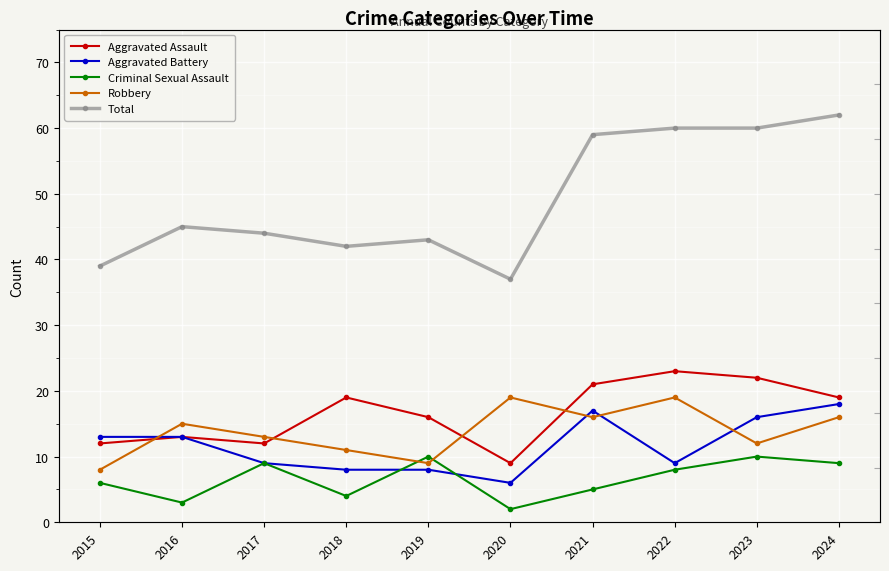

What are all the series names shown in the legend?

Aggravated Assault, Aggravated Battery, Criminal Sexual Assault, Robbery, Total